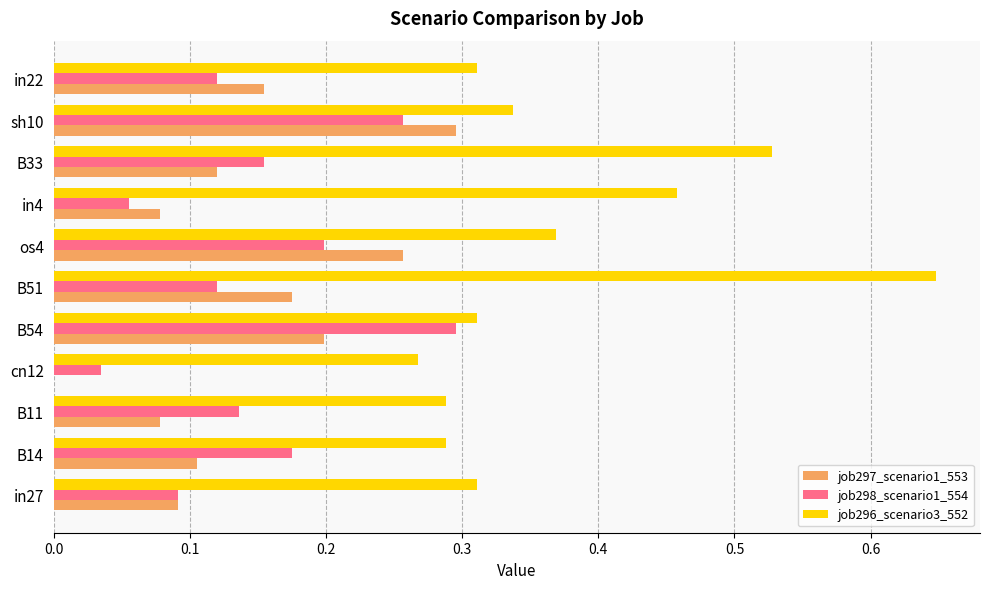

What is the sum of all job298_scenario1_554 values?

1.6